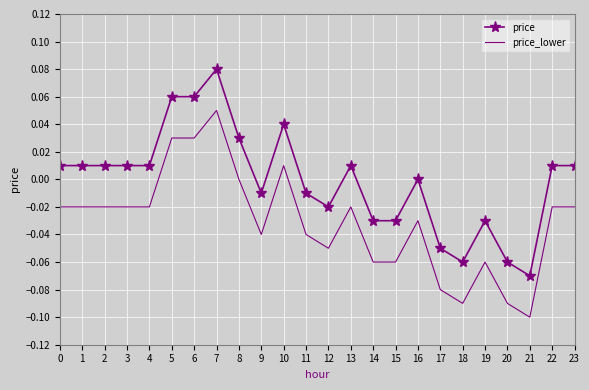

True or false: price and price_lower cross at least once.

False